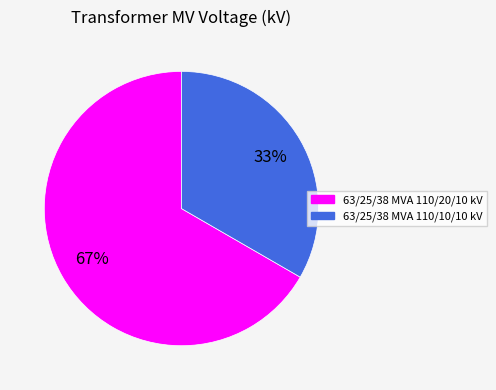

Do 63/25/38 MVA 110/10/10 kV and 63/25/38 MVA 110/20/10 kV together represent more than half of the pie?

Yes